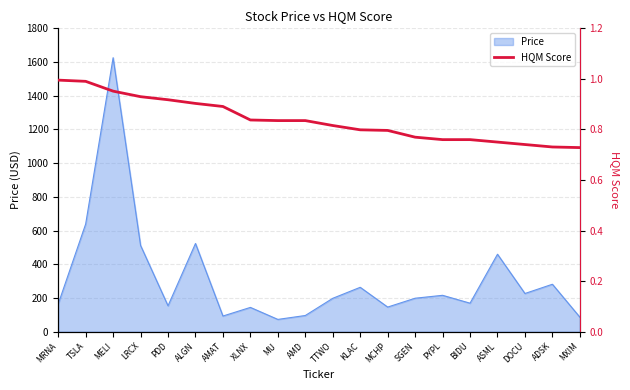

What is the difference between the maximum and second lowest values?

0.3